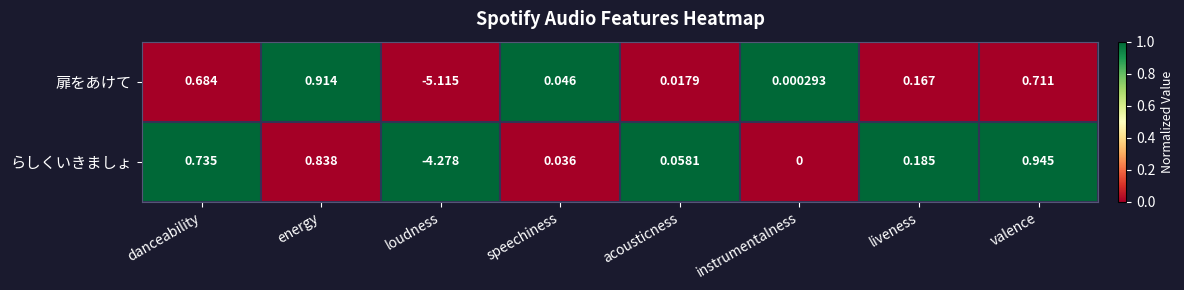

At how many categories does at least one series exceed 0?

7